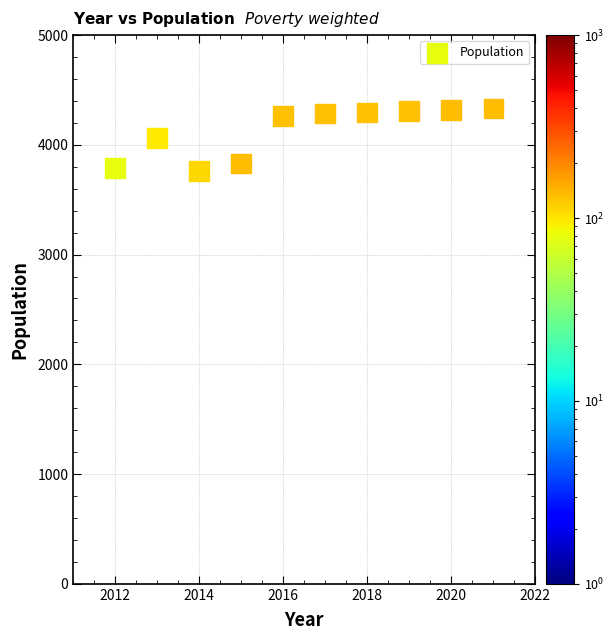

What is the range of X values (max minus min)?

9